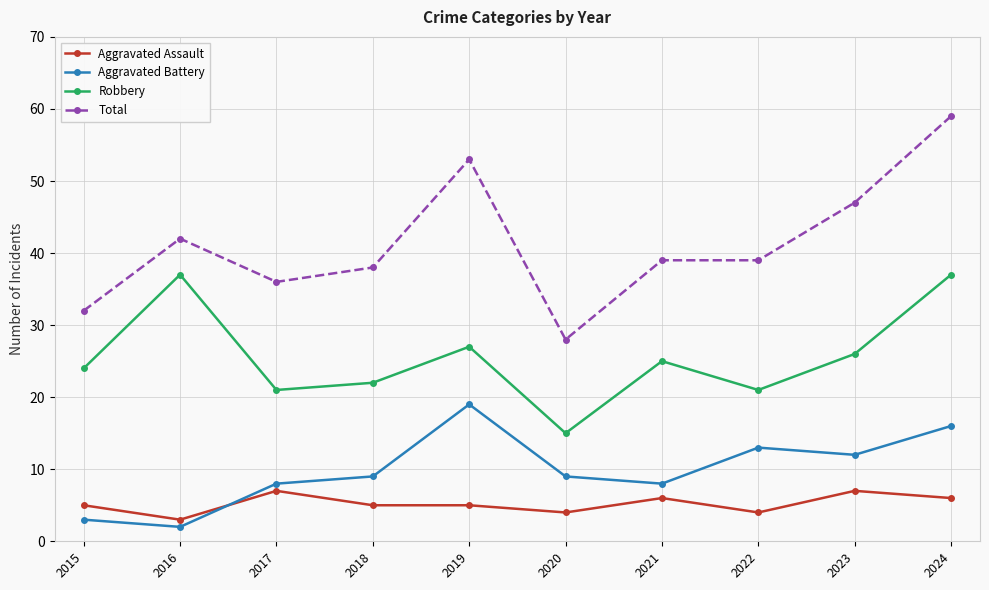

Where is the first local minimum for Total?

2017